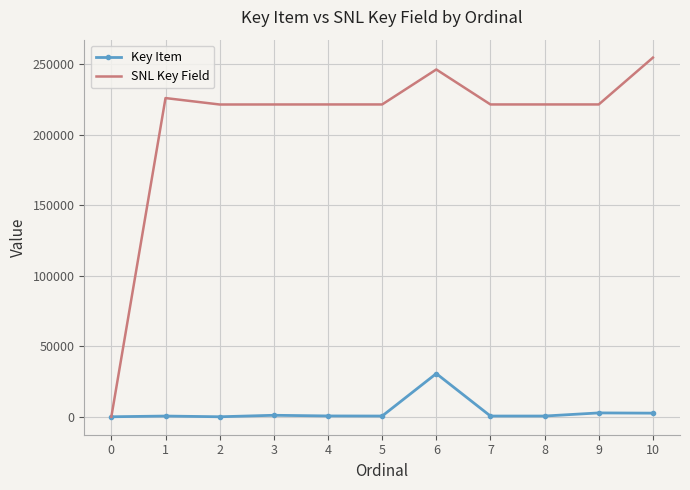

What is the greatest value displayed?

254862